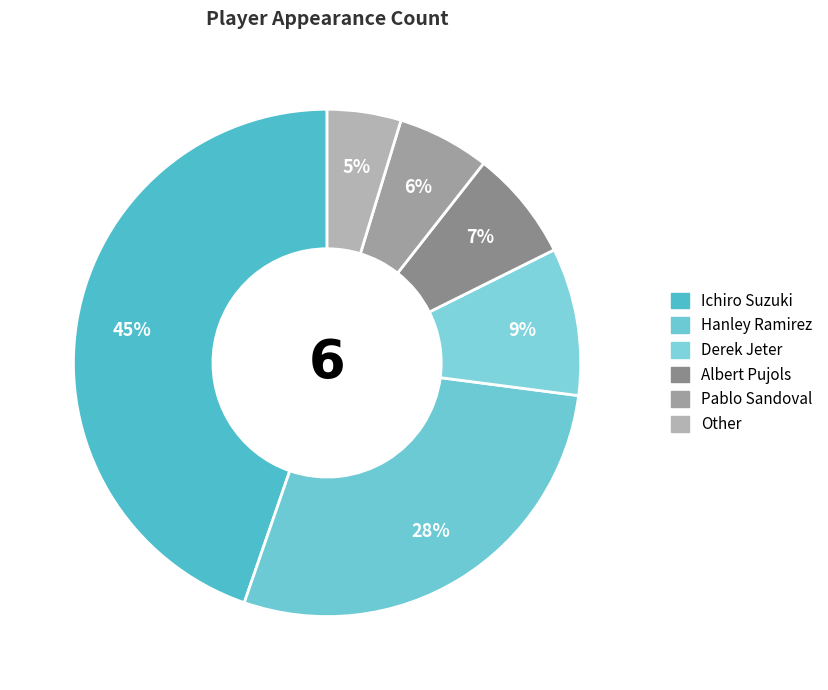

True or false: Albert Pujols accounts for 17% of the total.

False